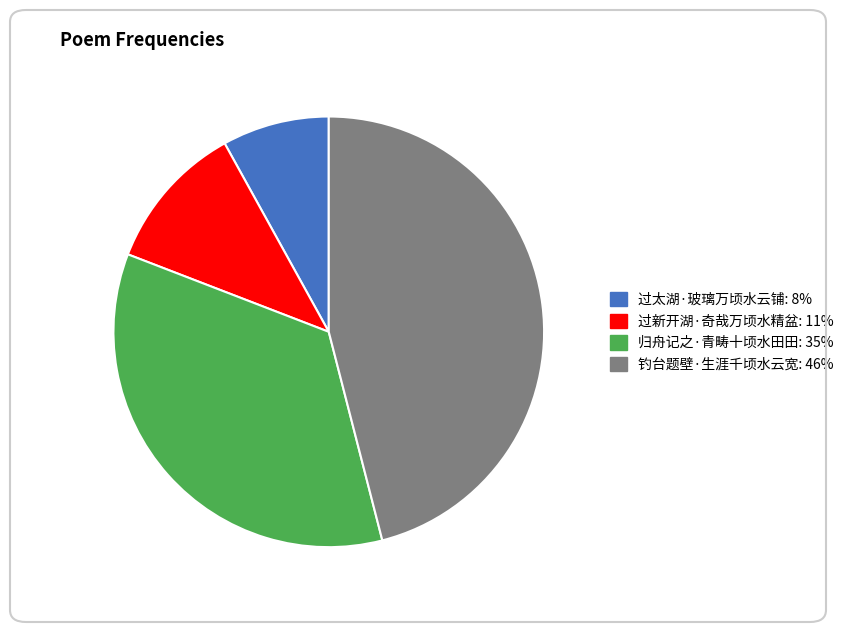

Rank the categories by value from highest to lowest.

钓台题壁·生涯千顷水云宽, 归舟记之·青畴十顷水田田, 过新开湖·奇哉万顷水精盆, 过太湖·玻璃万顷水云铺